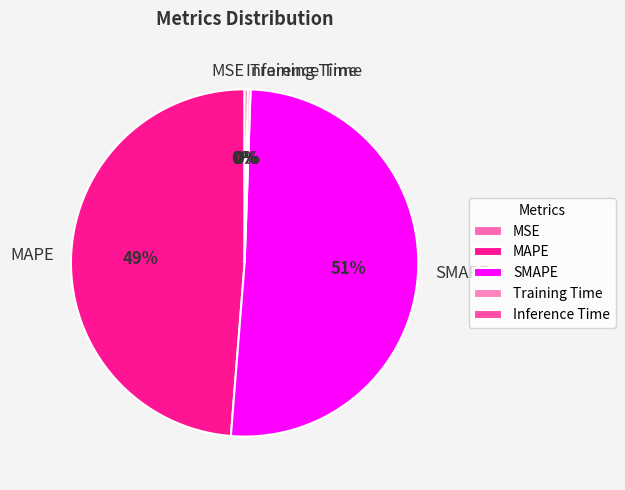

Which slice is the largest?

SMAPE